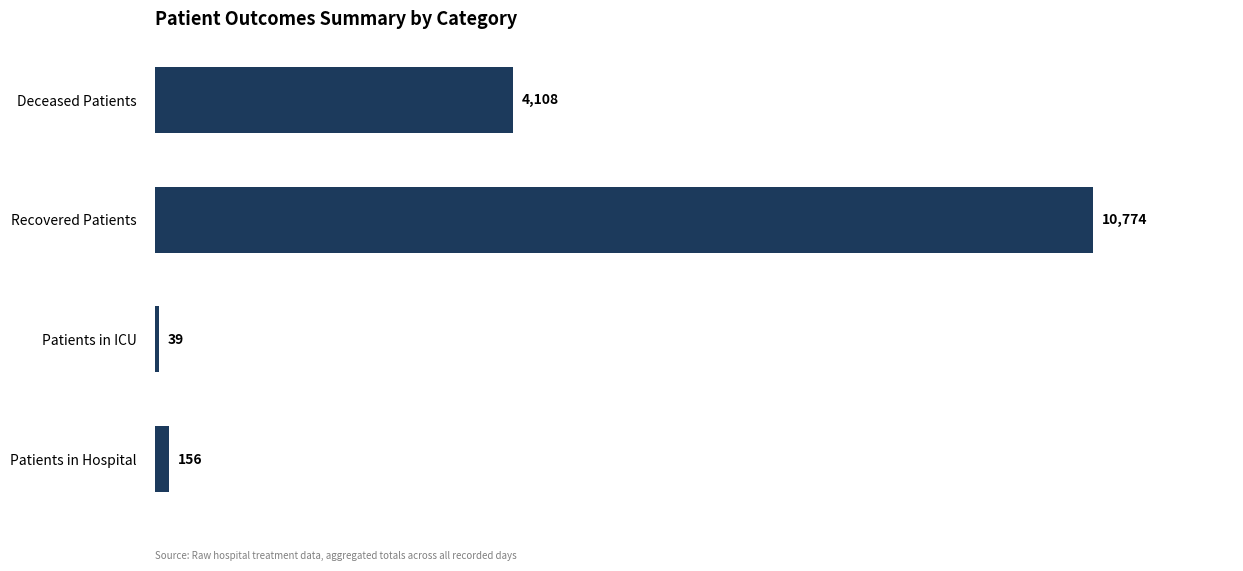

Reading bottom to top, extract all data points from this chart.

156	39	10774	4108